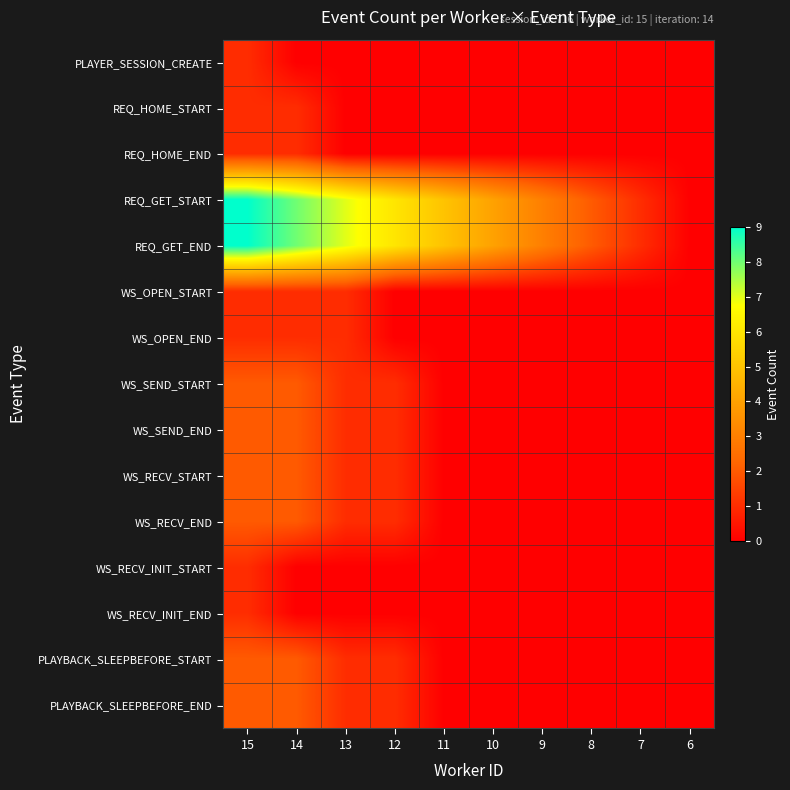

List the series in order of their peak value, lowest first.

PLAYER_SESSION_CREATE, REQ_HOME_START, REQ_HOME_END, WS_OPEN_START, WS_OPEN_END, WS_RECV_INIT_START, WS_RECV_INIT_END, WS_SEND_START, WS_SEND_END, WS_RECV_START, WS_RECV_END, PLAYBACK_SLEEPBEFORE_START, PLAYBACK_SLEEPBEFORE_END, REQ_GET_START, REQ_GET_END